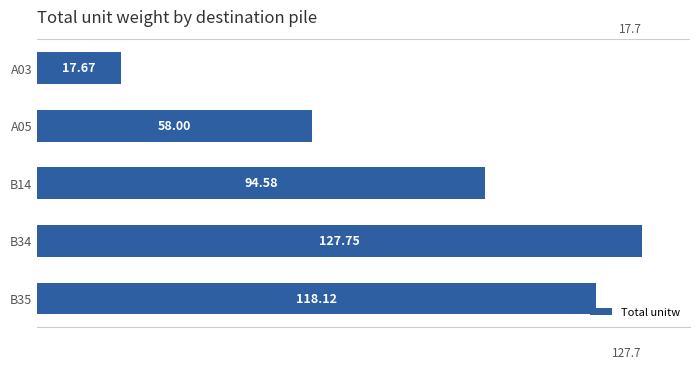

What is the change in value from A03 to A05?

+40.3